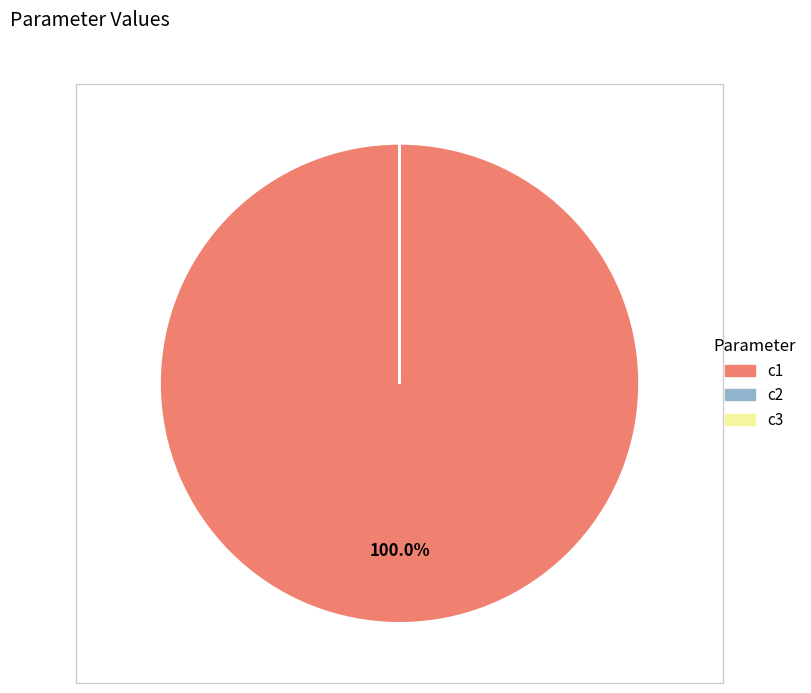

Which category has the biggest portion of the pie?

c1